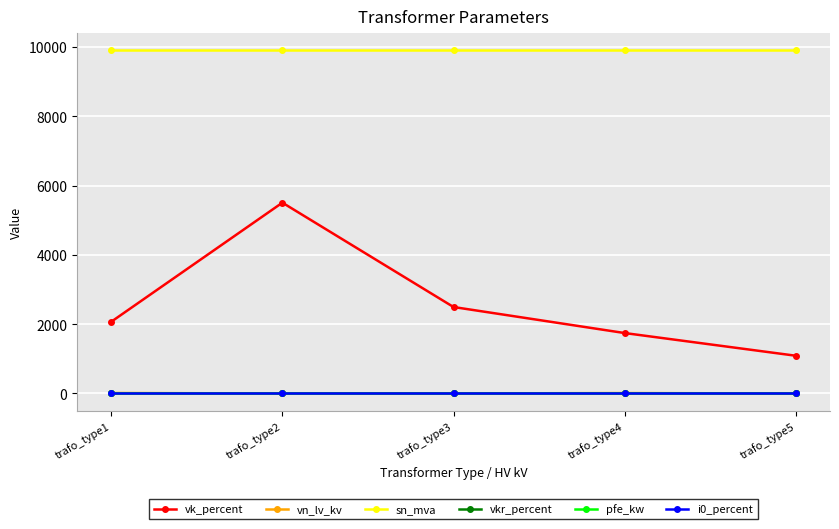

What is the total value across all series at trafo_type4?

11655.9